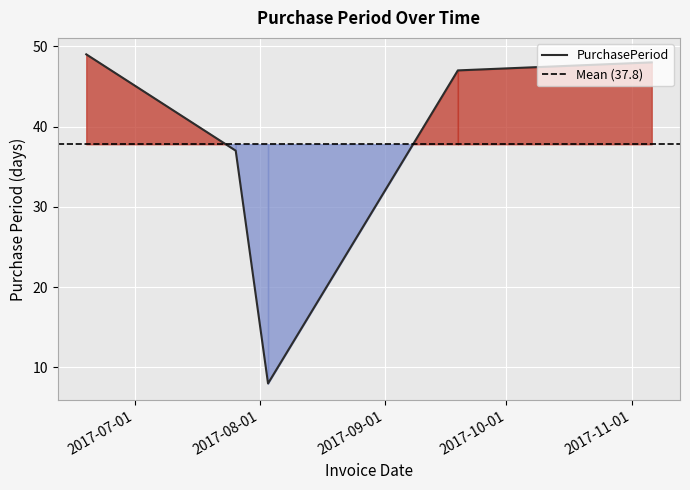

Count the number of categories in the chart.

5